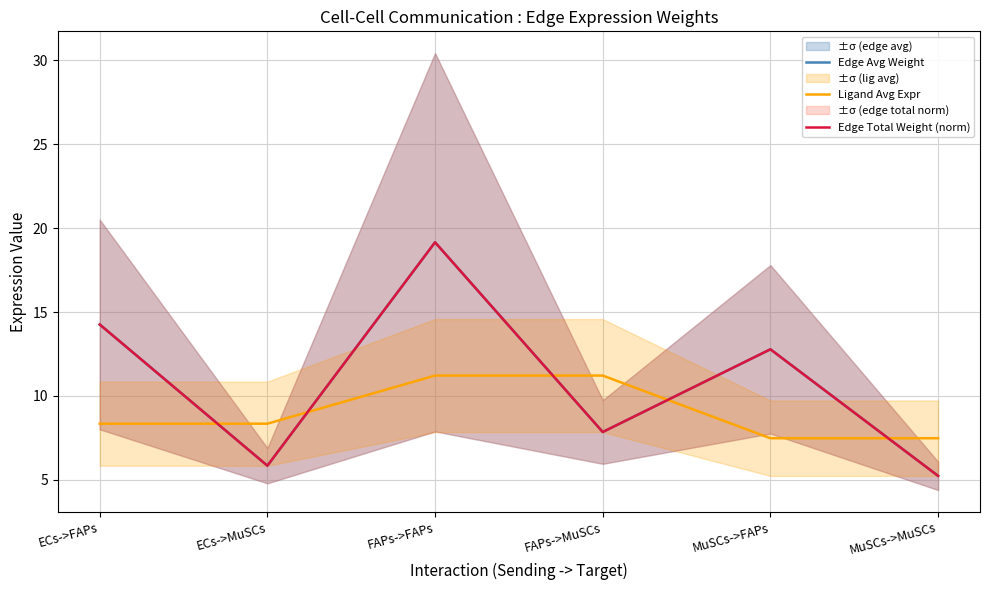

Reading left to right, transcribe all the data shown in this chart.

Edge Avg Weight: ECs->FAPs=14.3	ECs->MuSCs=5.8	FAPs->FAPs=19.2	FAPs->MuSCs=7.9	MuSCs->FAPs=12.8	MuSCs->MuSCs=5.2
Ligand Avg Expr: ECs->FAPs=8.4	ECs->MuSCs=8.4	FAPs->FAPs=11.2	FAPs->MuSCs=11.2	MuSCs->FAPs=7.5	MuSCs->MuSCs=7.5
Edge Total Weight (norm): ECs->FAPs=14.3	ECs->MuSCs=5.8	FAPs->FAPs=19.2	FAPs->MuSCs=7.9	MuSCs->FAPs=12.8	MuSCs->MuSCs=5.2